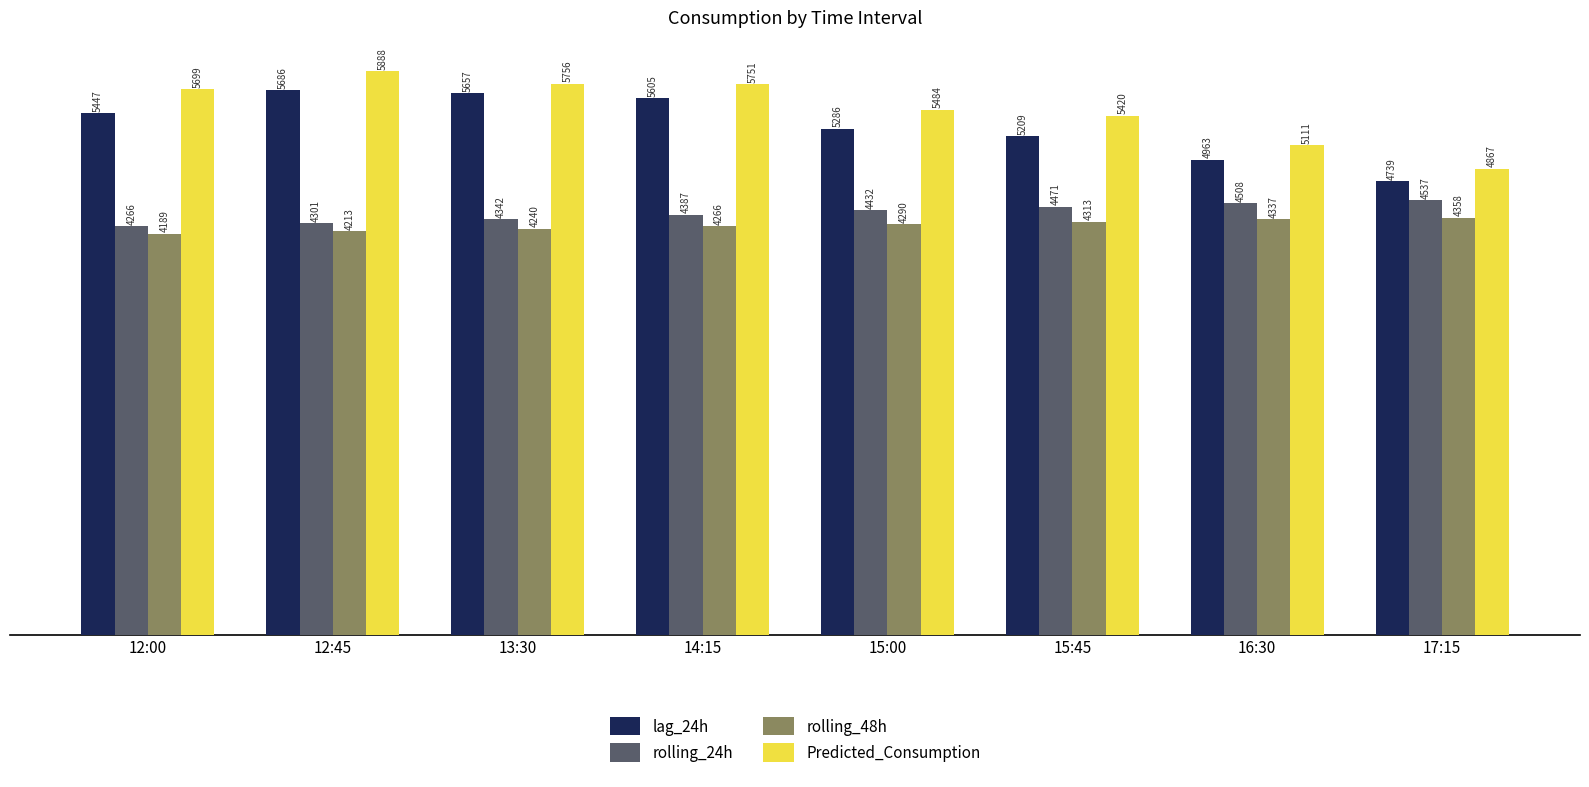

What is the difference between the second highest and second lowest values in the rolling_24h series?

207.3